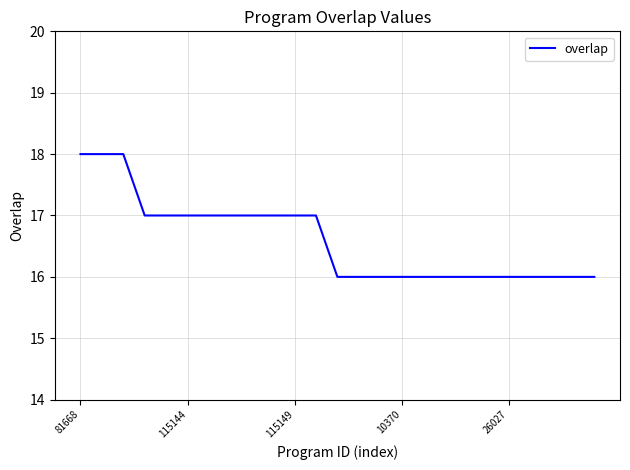

What is the minimum value shown in the chart?

16